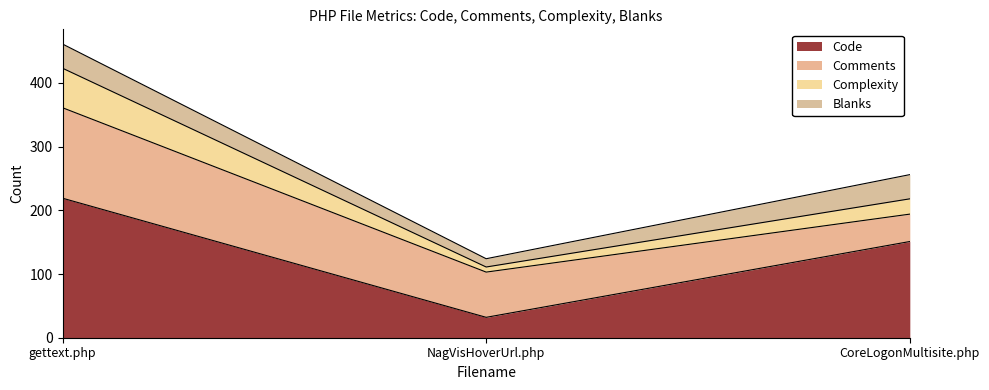

What is the difference between the second highest and minimum values in the Code series?

119